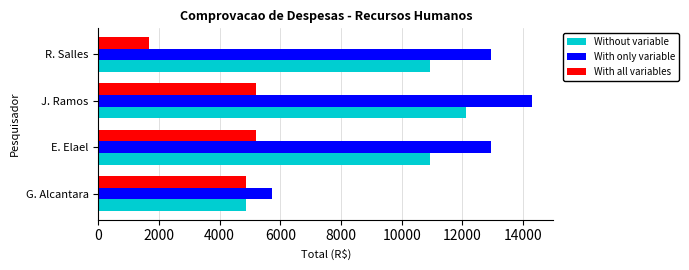

Which series has the widest spread of values?

With only variable